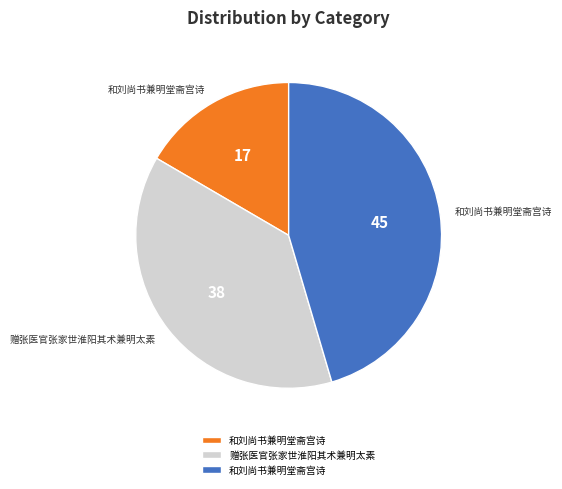

Does any single category account for the majority?

No